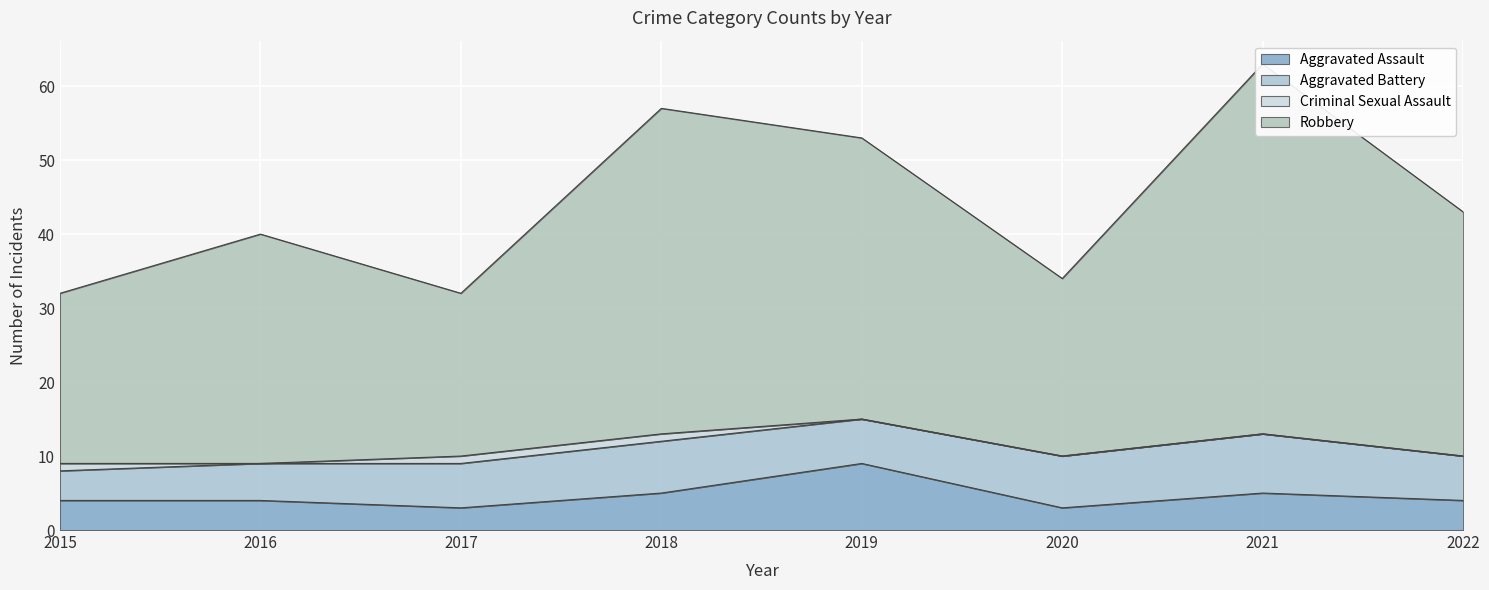

What is the value of the Robbery point at the 1st from the left?

32